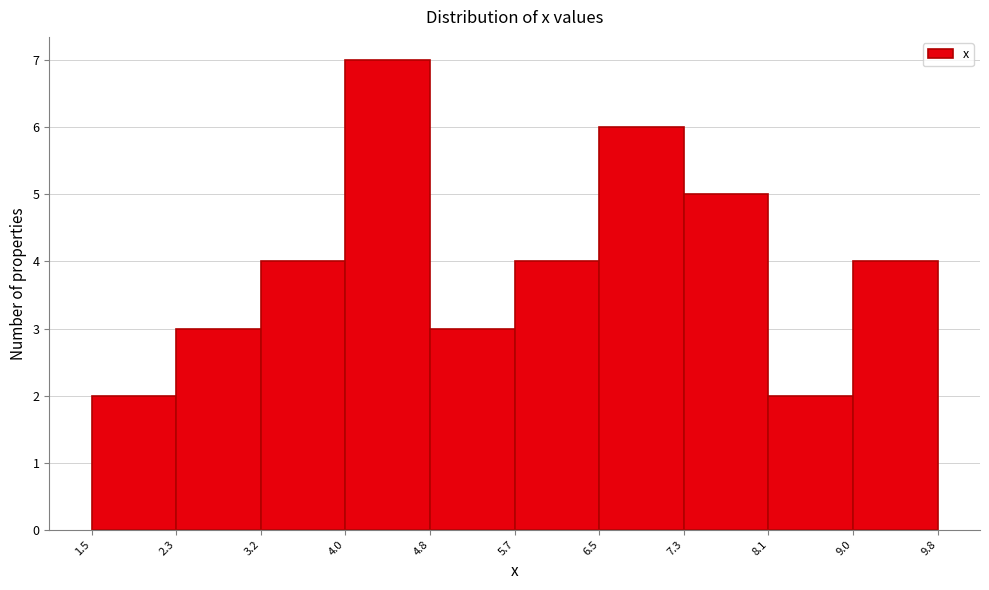

Reading left to right, transcribe this chart: for each bar, give the range it covers on the x-axis and its height. The values are not printed on the chart, so give them approximately, as read against the axis.

1.5 to 2.3: 2
2.3 to 3.2: 3
3.2 to 4.0: 4
4.0 to 4.8: 7
4.8 to 5.7: 3
5.7 to 6.5: 4
6.5 to 7.3: 6
7.3 to 8.1: 5
8.1 to 9.0: 2
9.0 to 9.8: 4